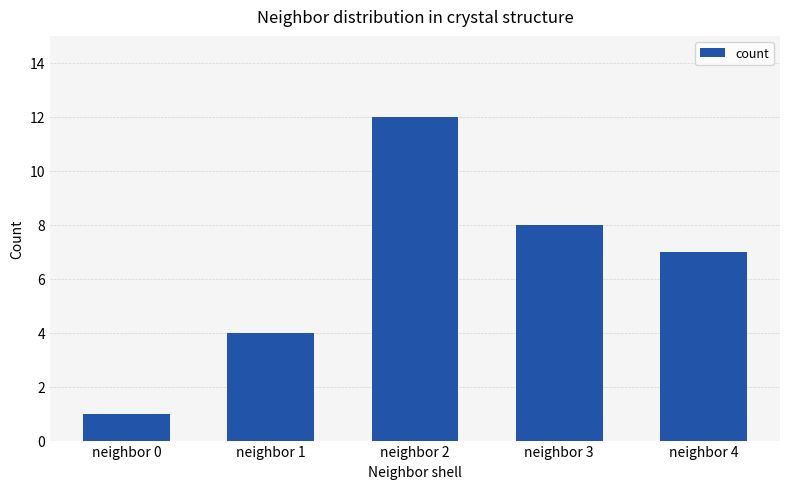

Are the bars grouped side by side (vs. stacked)?

No